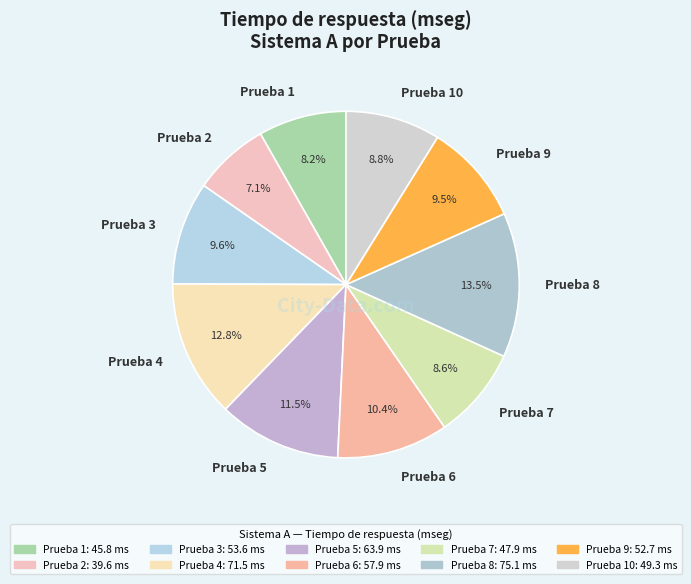

What is the smallest slice in the pie chart?

Prueba 2